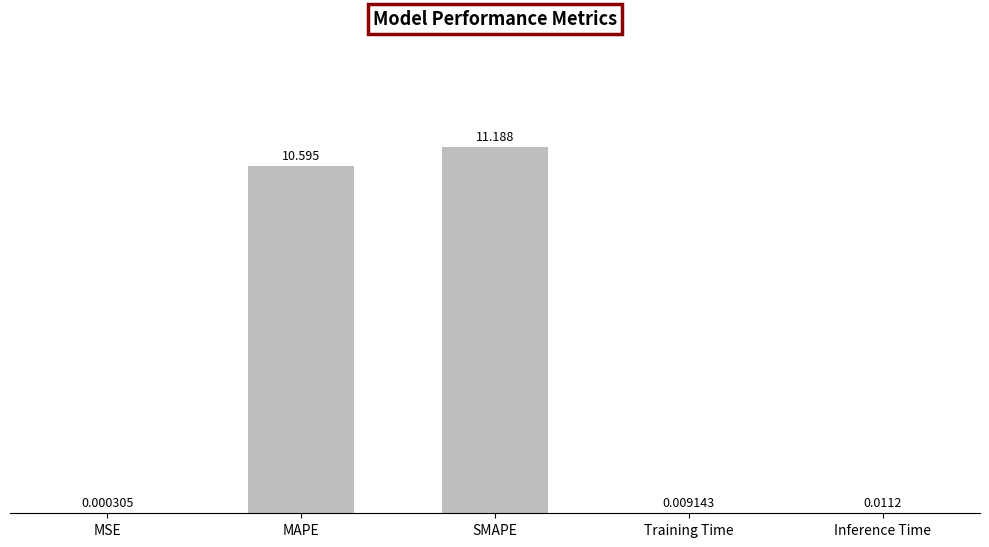

What is the sum of all values?

21.8